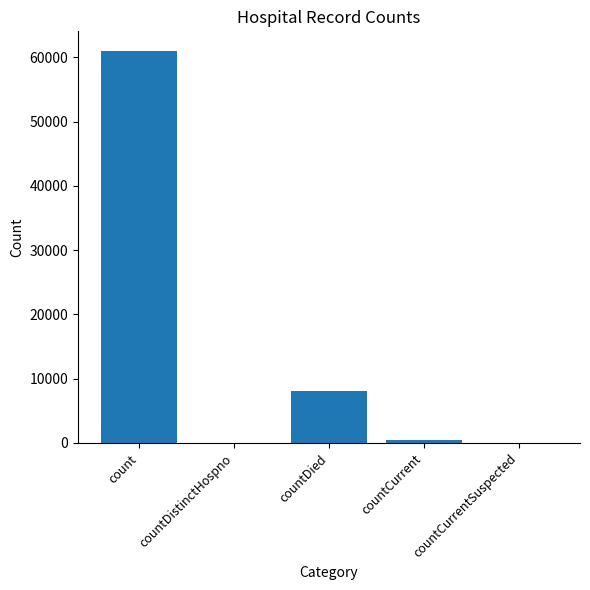

What is the maximum value shown in the chart?

60996